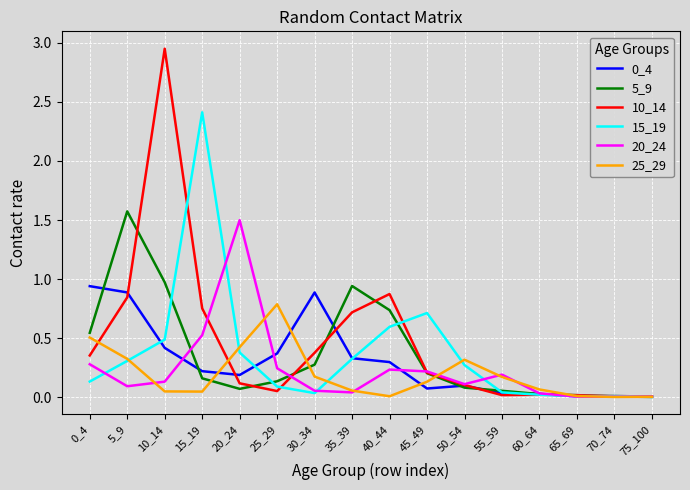

At how many categories does at least one series exceed 2?

2